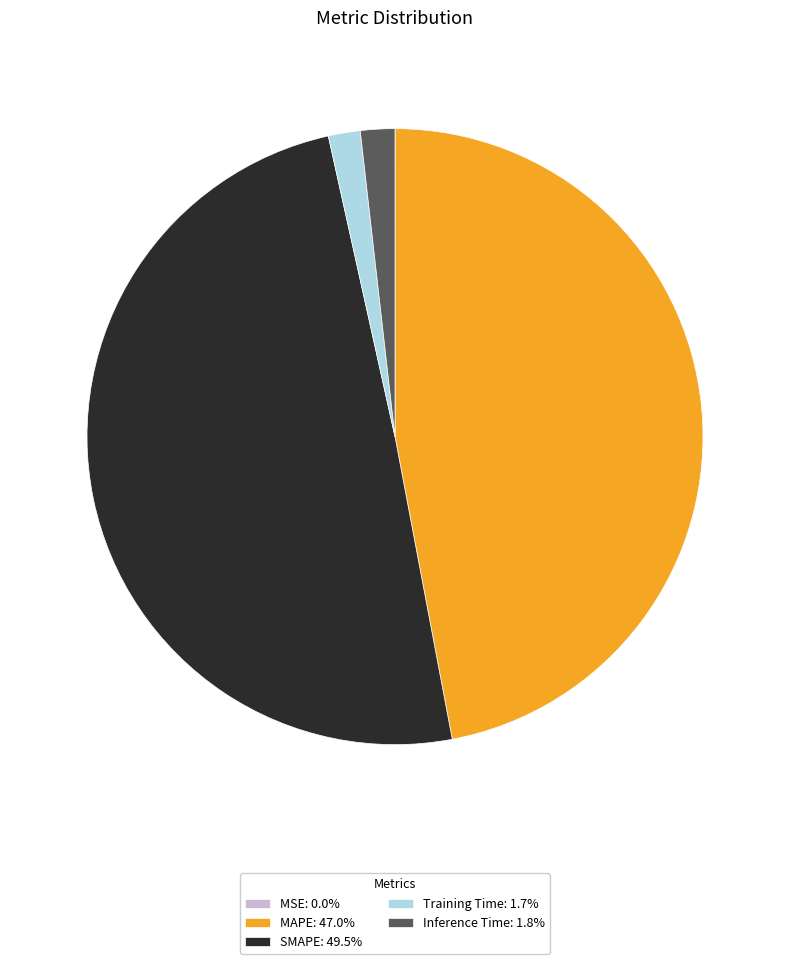

Is there any slice that represents more than half of the pie?

No